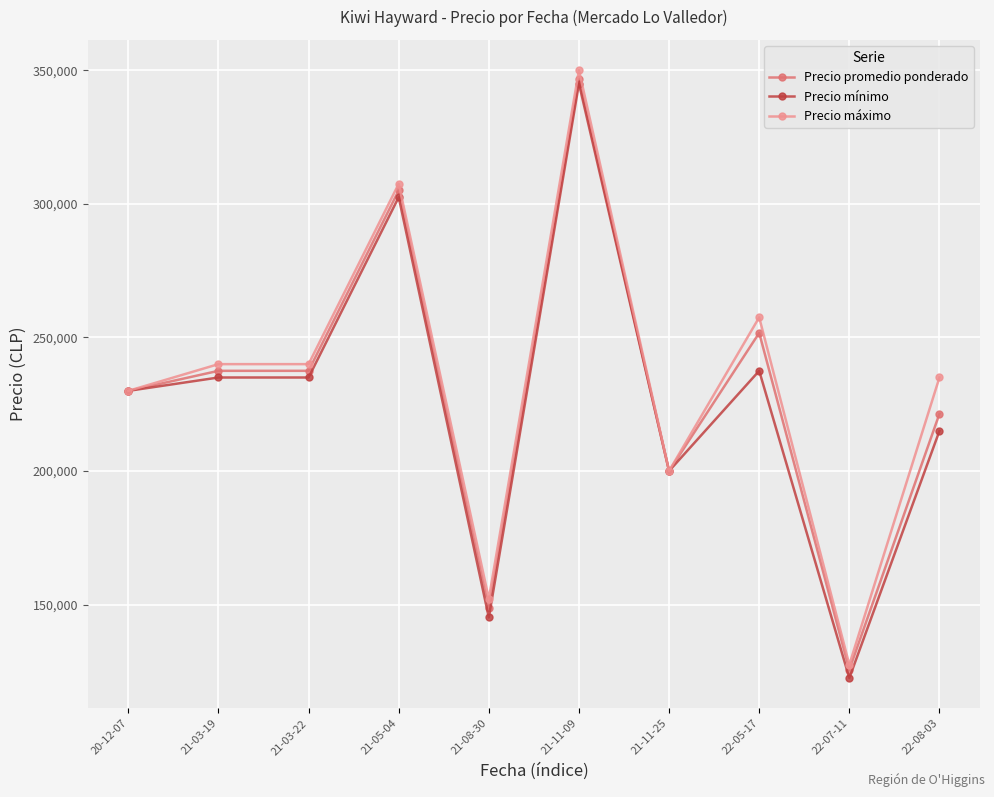

What position from the right is 22-07-11?

2